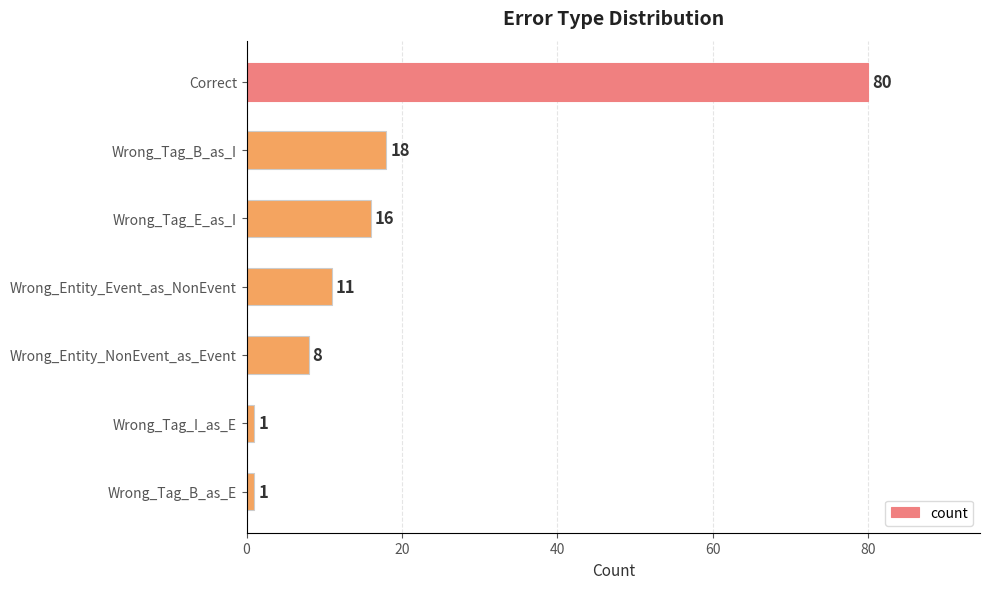

Is it true that the value at Correct is 80?

True